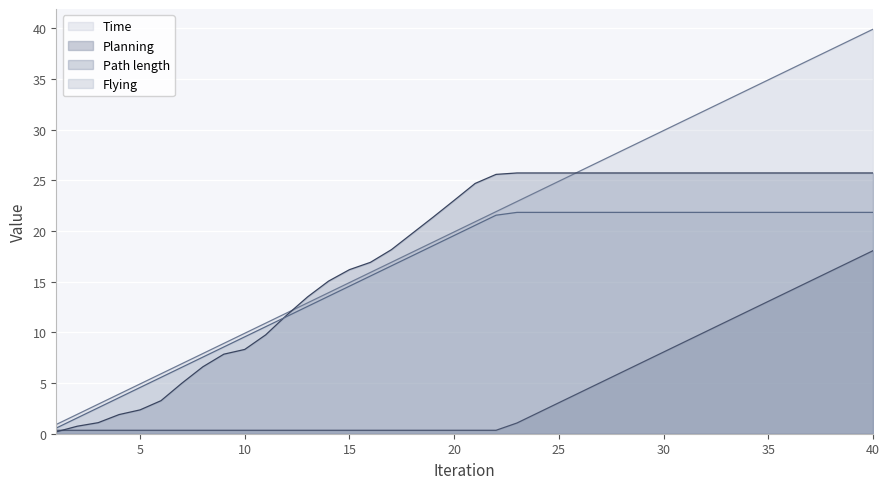

Which category has the lowest value in the Time series?

1